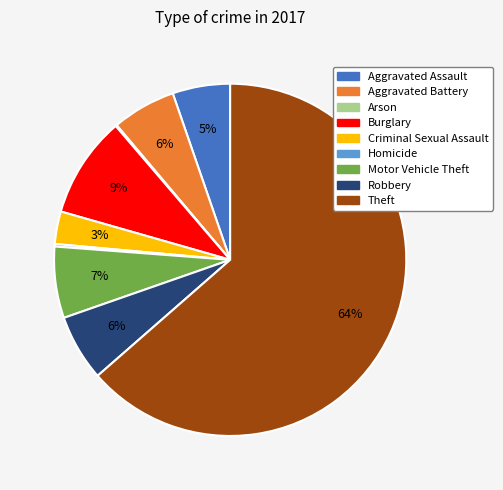

Which has a higher value, Aggravated Assault or Theft?

Theft